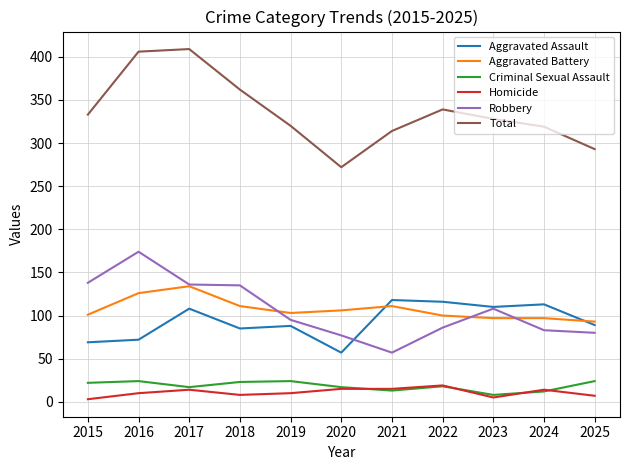

True or false: Aggravated Assault and Total intersect in this chart.

False